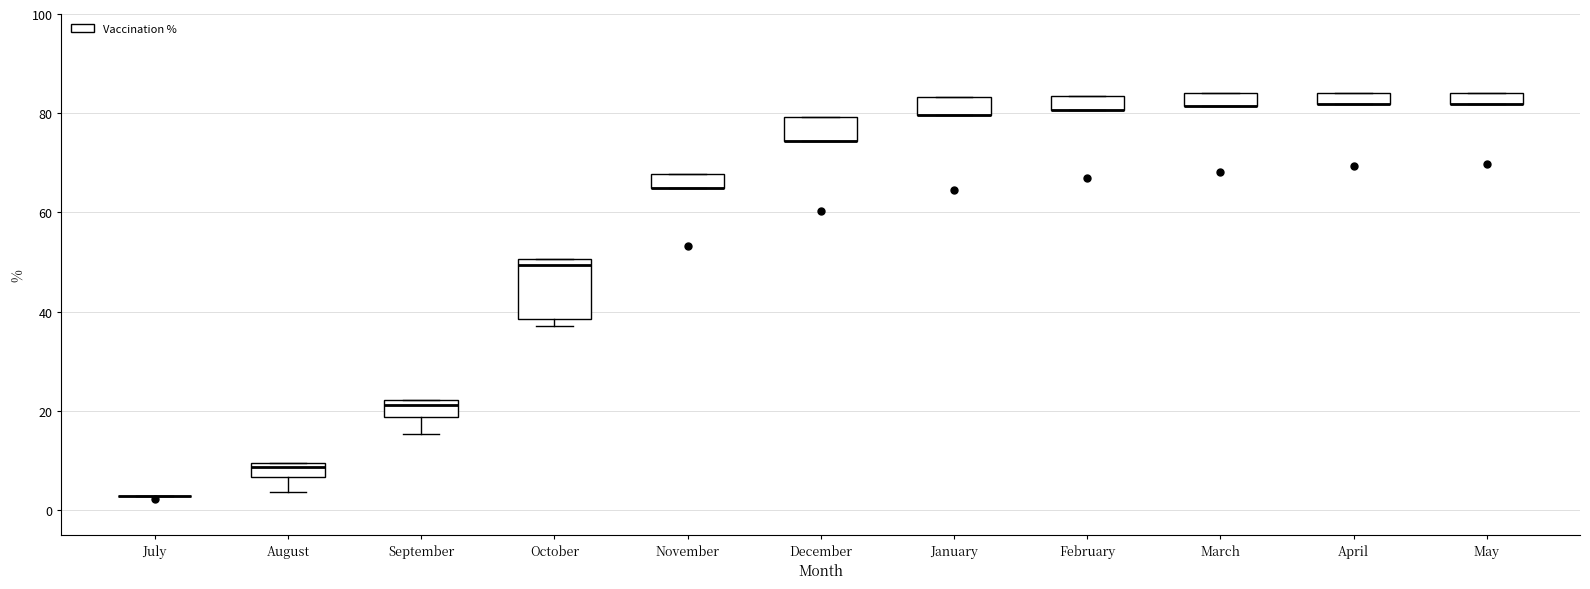

Where is the upper edge of the box for March on the y-axis? The values are not printed on the chart, so give them approximately, as read against the axis.

84